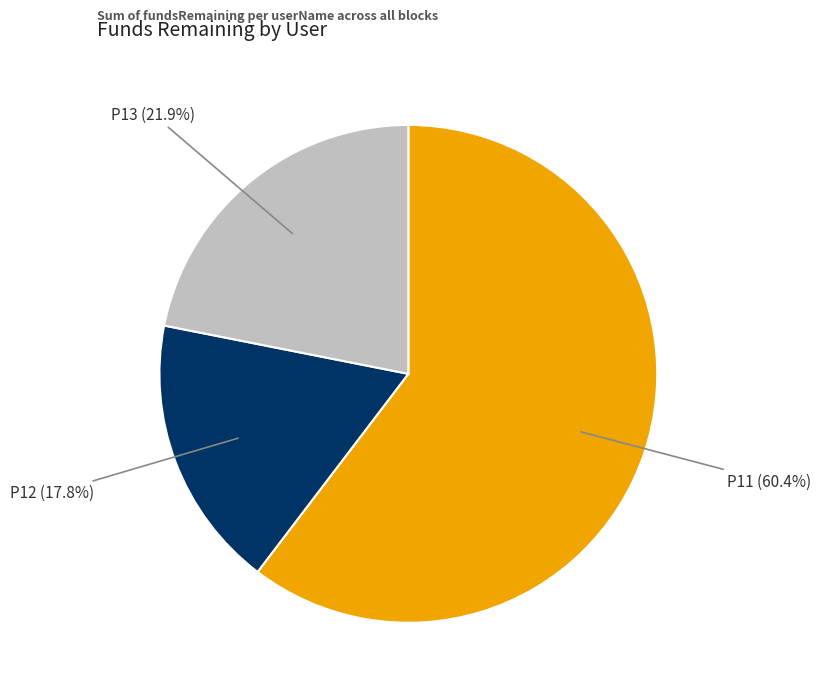

Rank the categories by value from lowest to highest.

P12, P13, P11